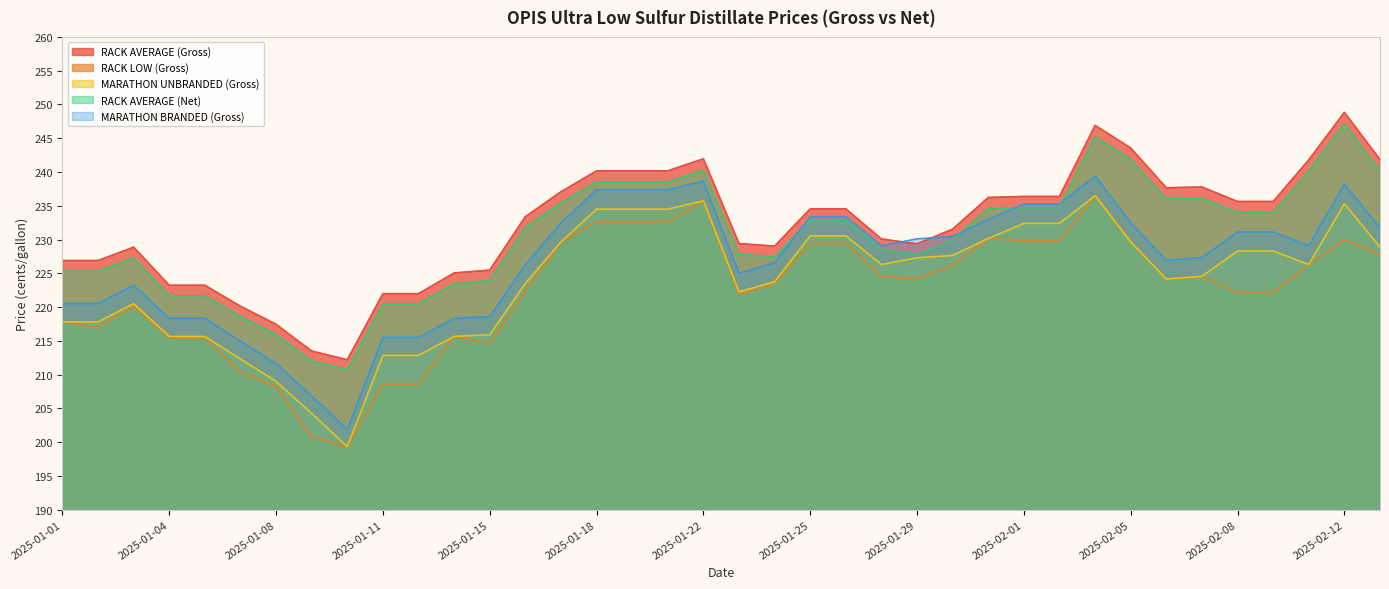

True or false: RACK LOW (Gross) and RACK AVERAGE (Net) cross at least once.

False